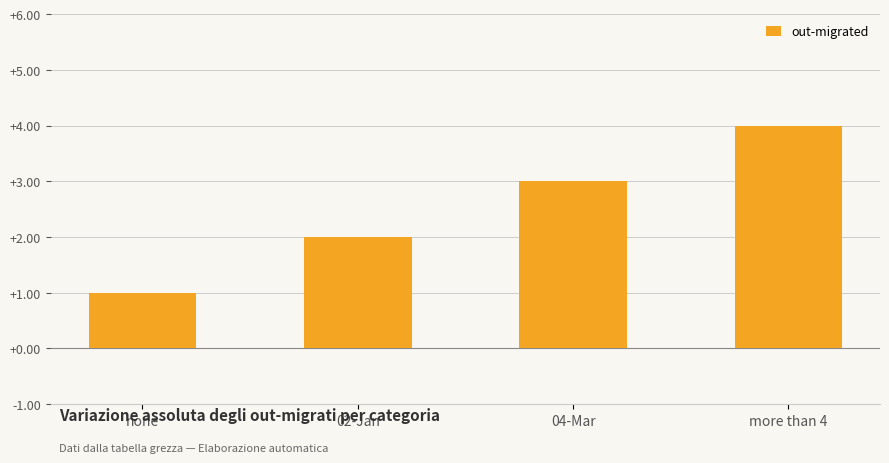

Which label corresponds to the largest value in the chart?

more than 4